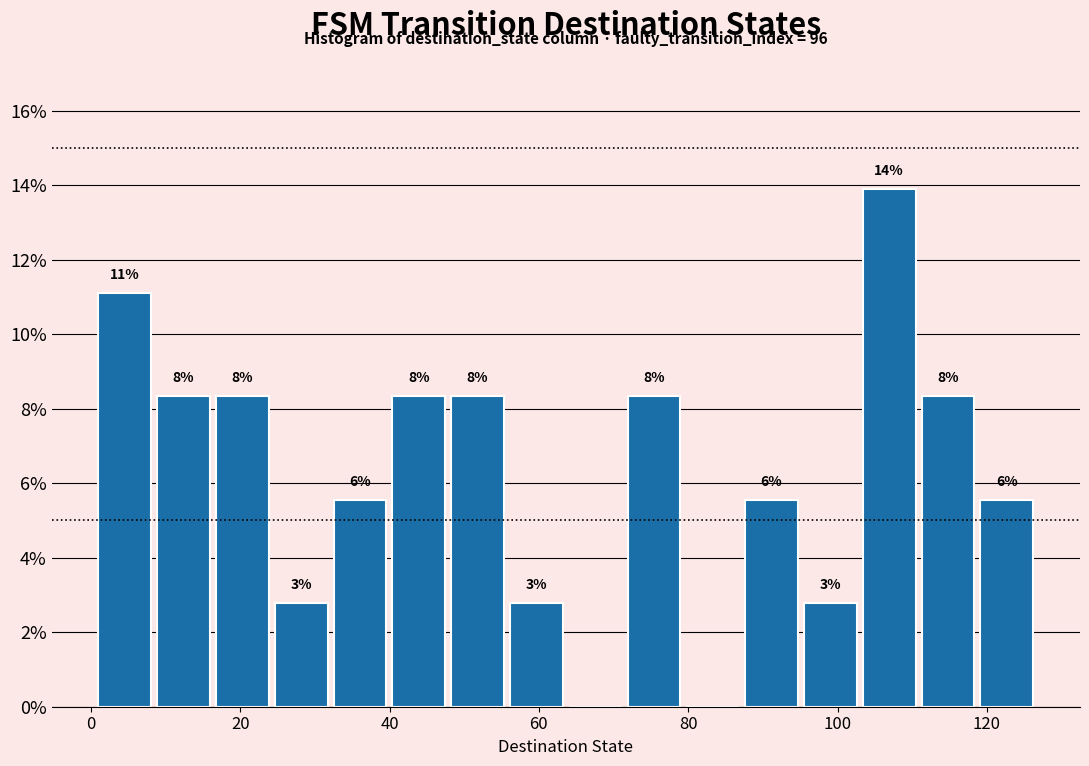

Read against the x-axis, roughly where is the centre of the tallest bar?

106